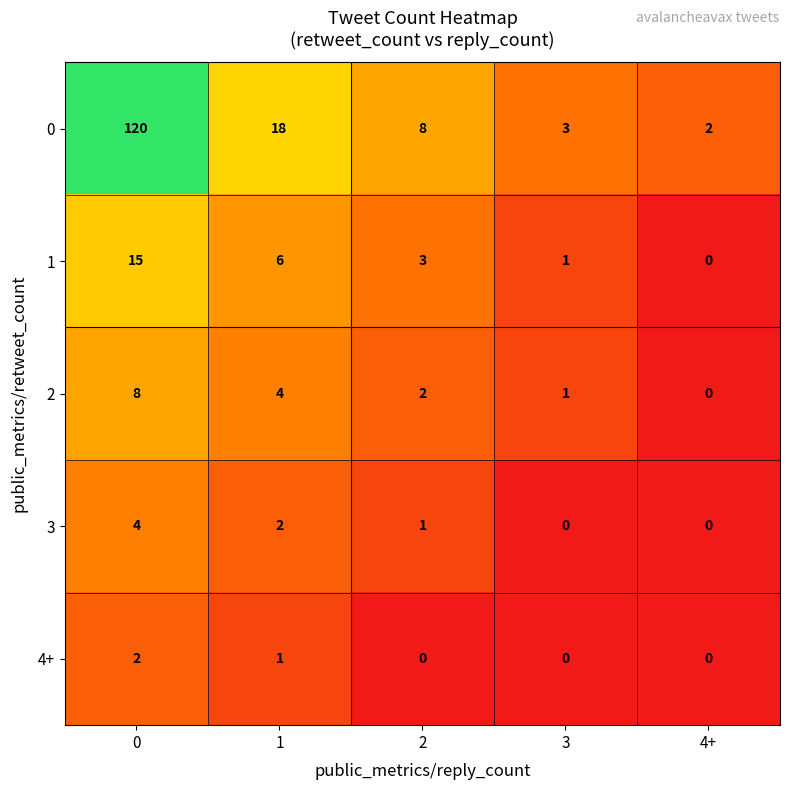

How many categories are shown in the chart?

5